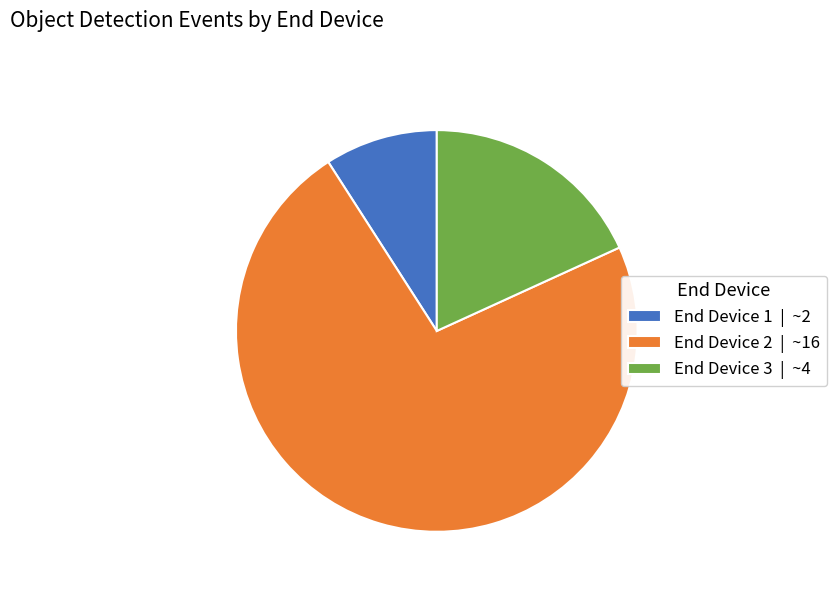

The End Device 3 slice represents 28% of the pie. True or false?

False